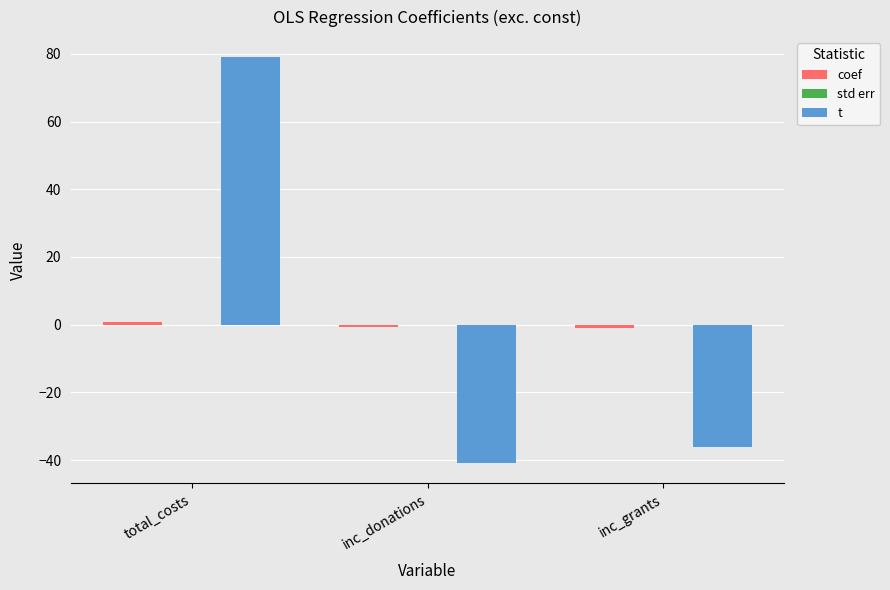

What is the maximum value shown in the chart?

78.9